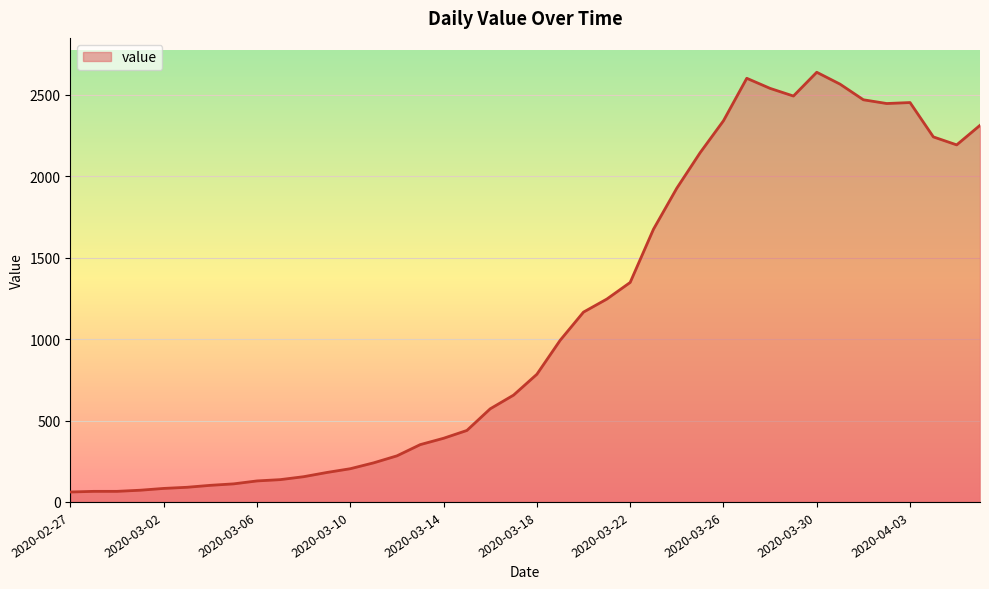

What is the difference between the maximum and minimum values?

2578